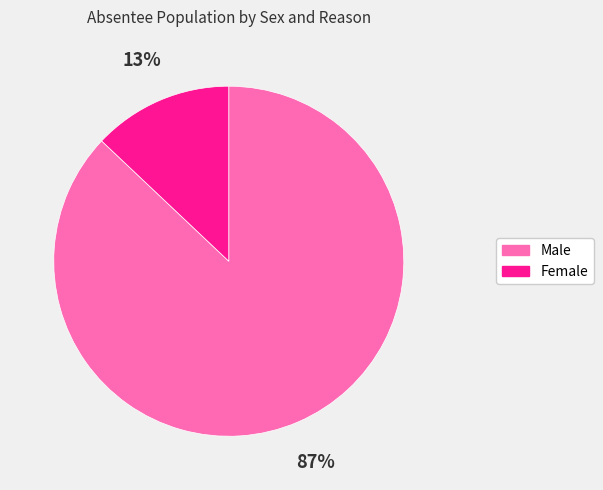

Does any single category account for the majority?

Yes